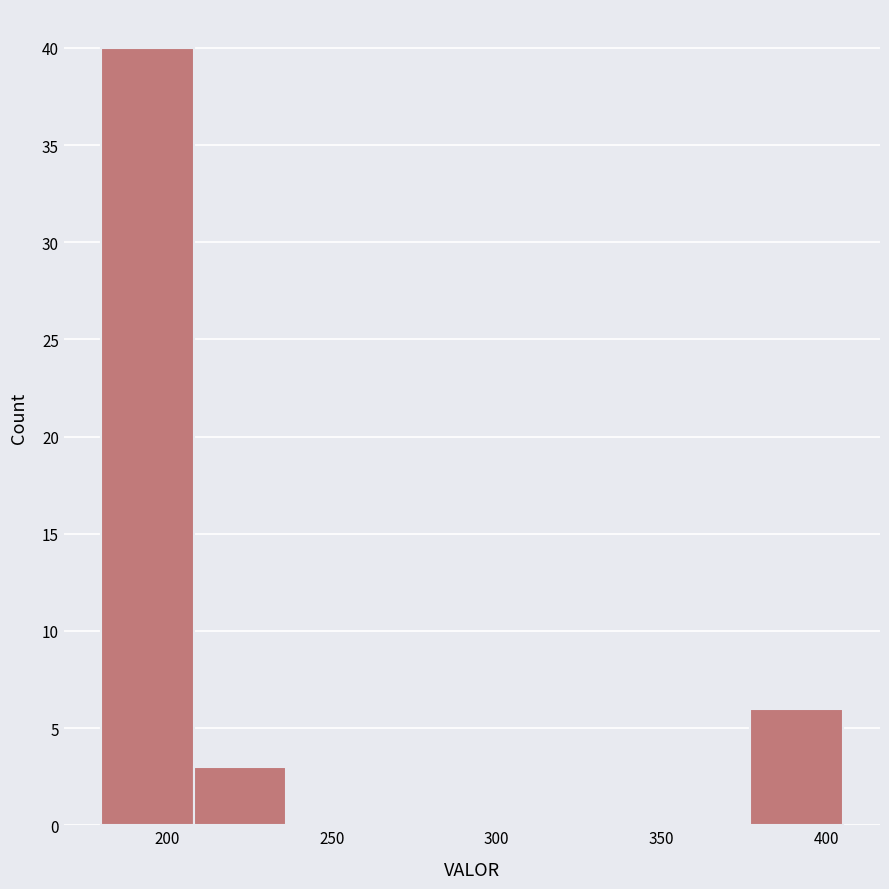

Which range on the x-axis has the tallest bar?

180 to 210